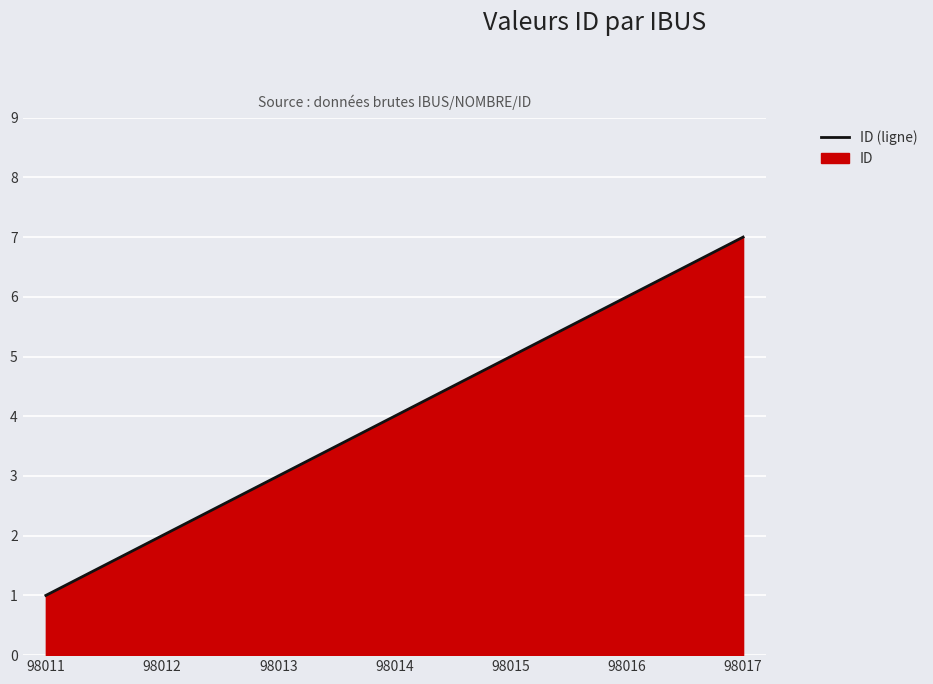

How many series are shown in this chart?

1